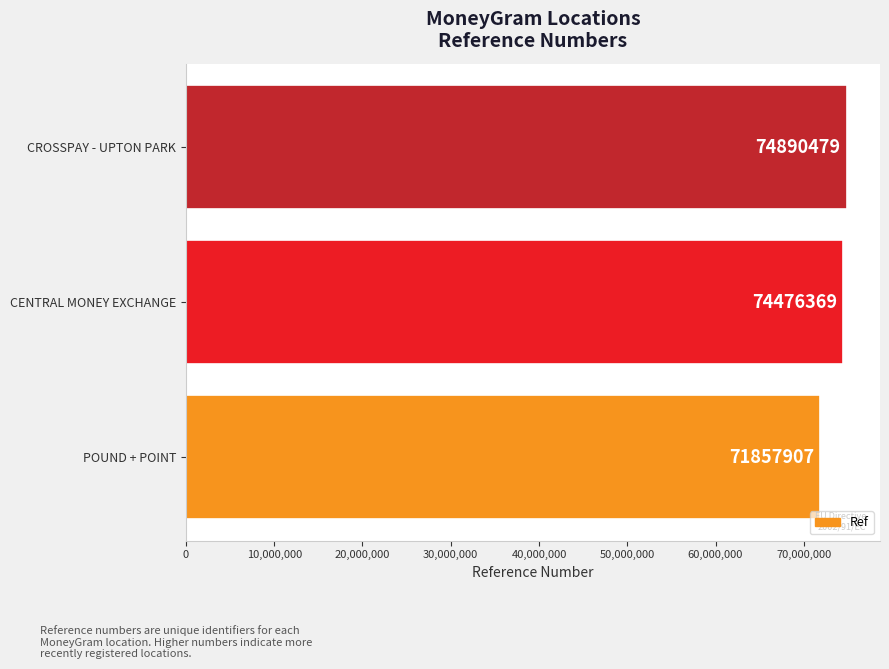

List the labels in order of value, smallest first.

POUND + POINT, CENTRAL MONEY EXCHANGE, CROSSPAY - UPTON PARK